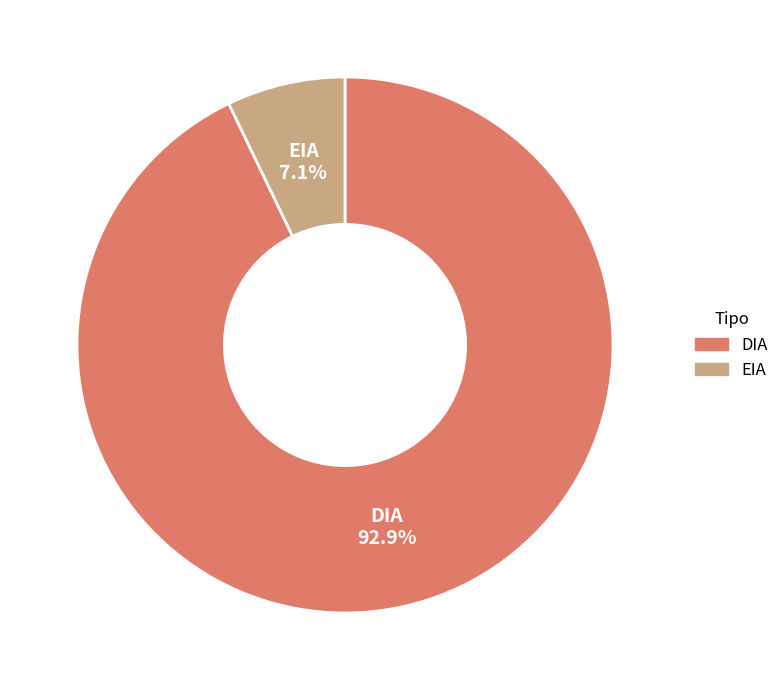

Between EIA and DIA, which is larger?

DIA